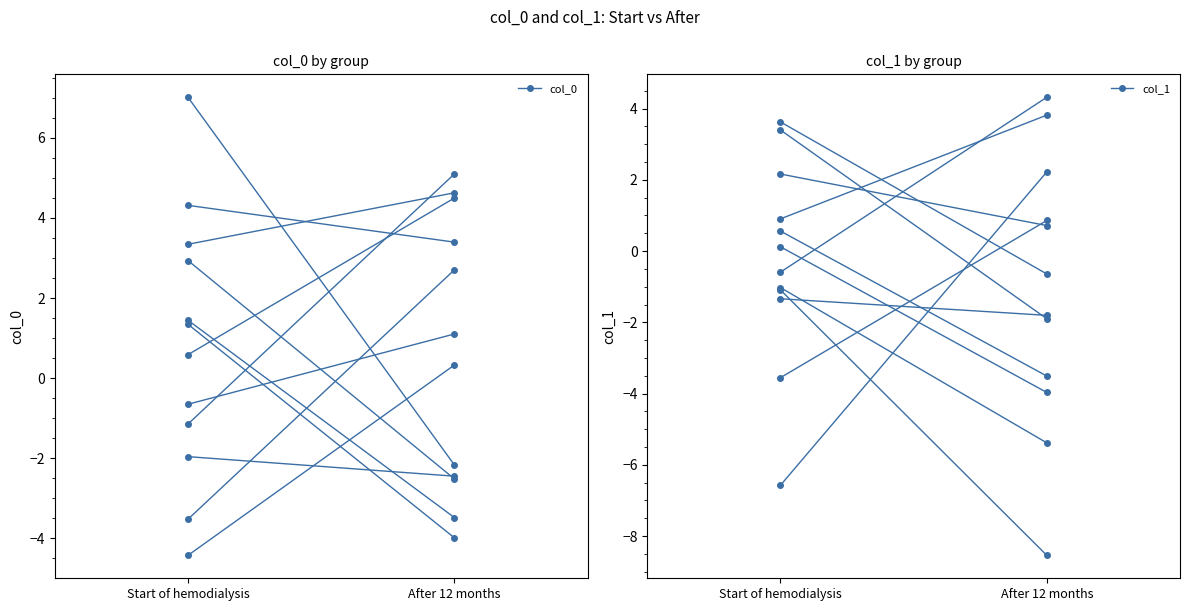

Which category has the lowest value across all series?

After 12 months